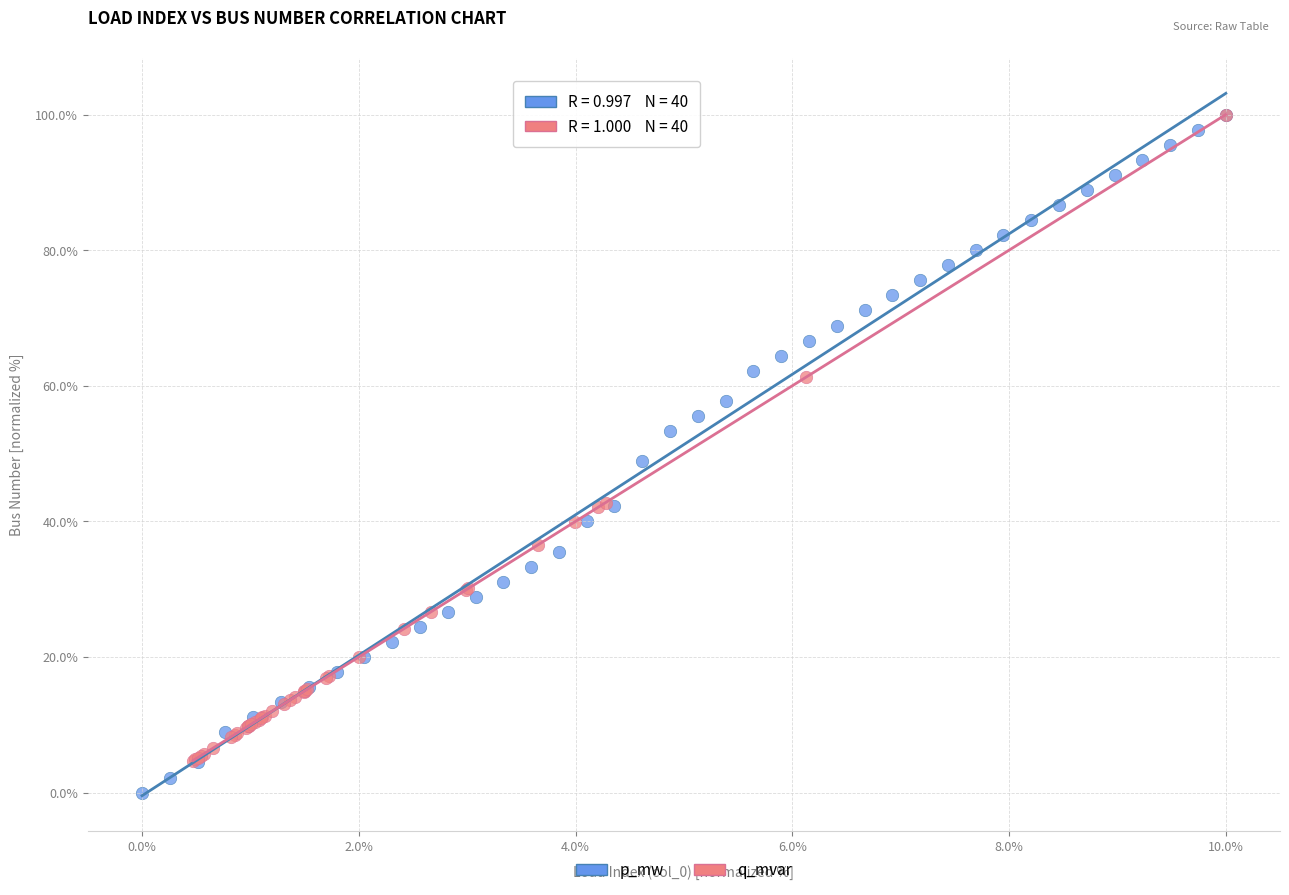

Which series contains the lowest Y value?

p_mw